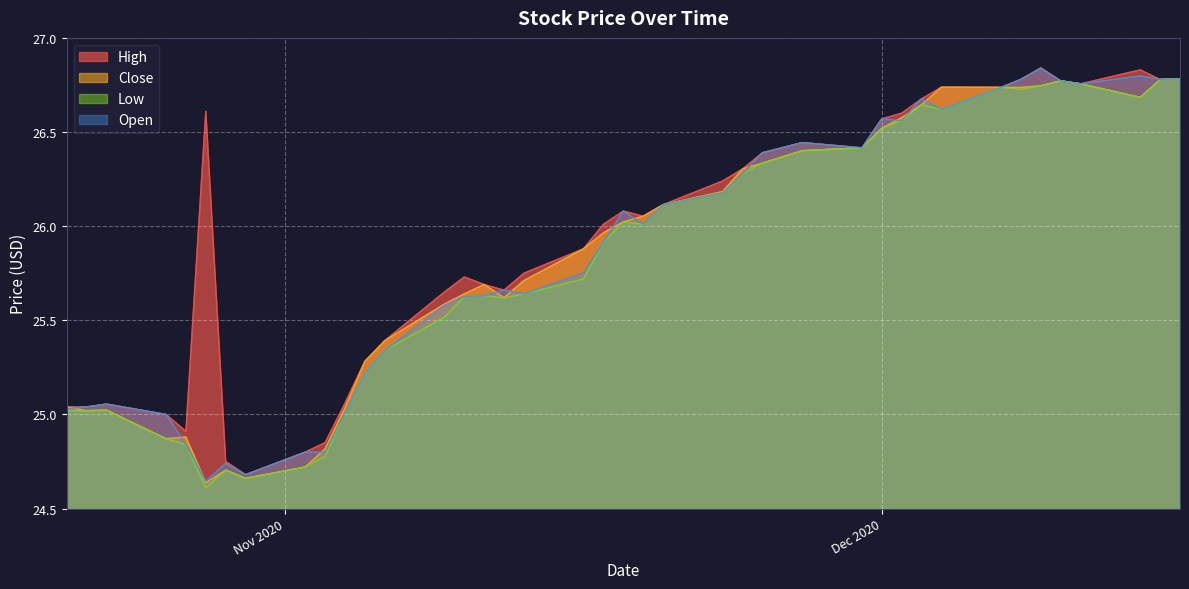

How many distinct data groups are displayed?

4